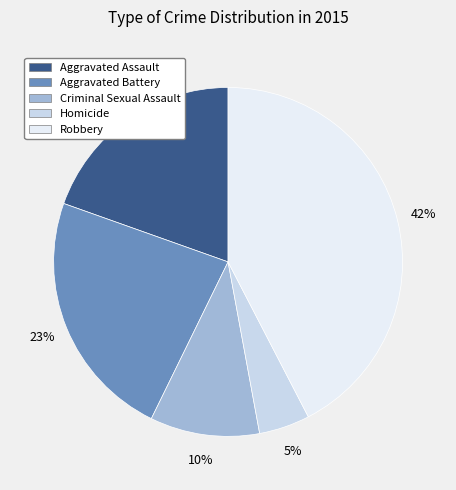

What is the smallest slice in the pie chart?

Homicide